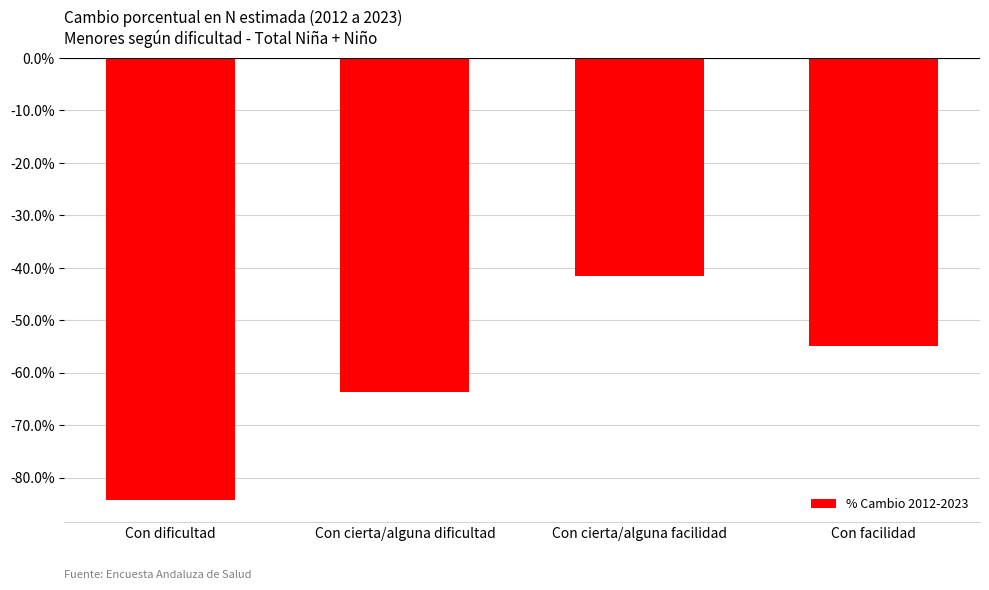

What is the value of the 1st bar from the left?

-84.3